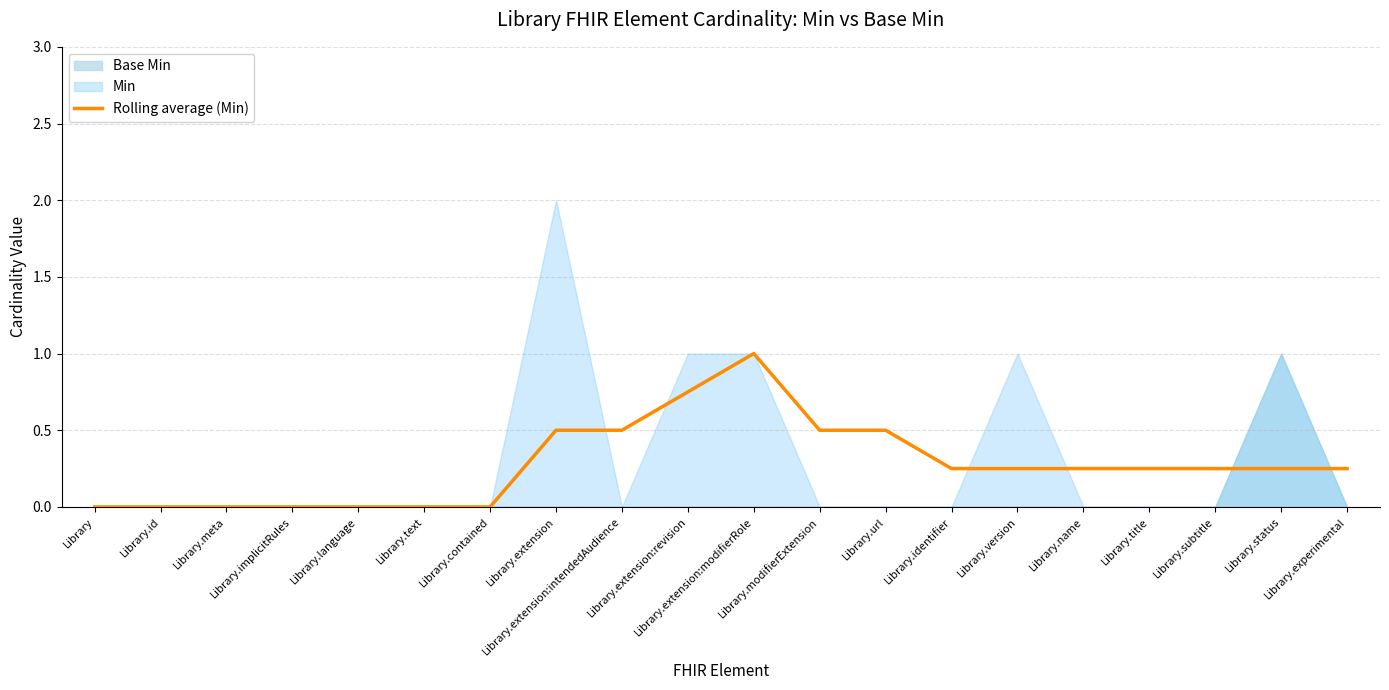

How many lines are shown in the chart?

1